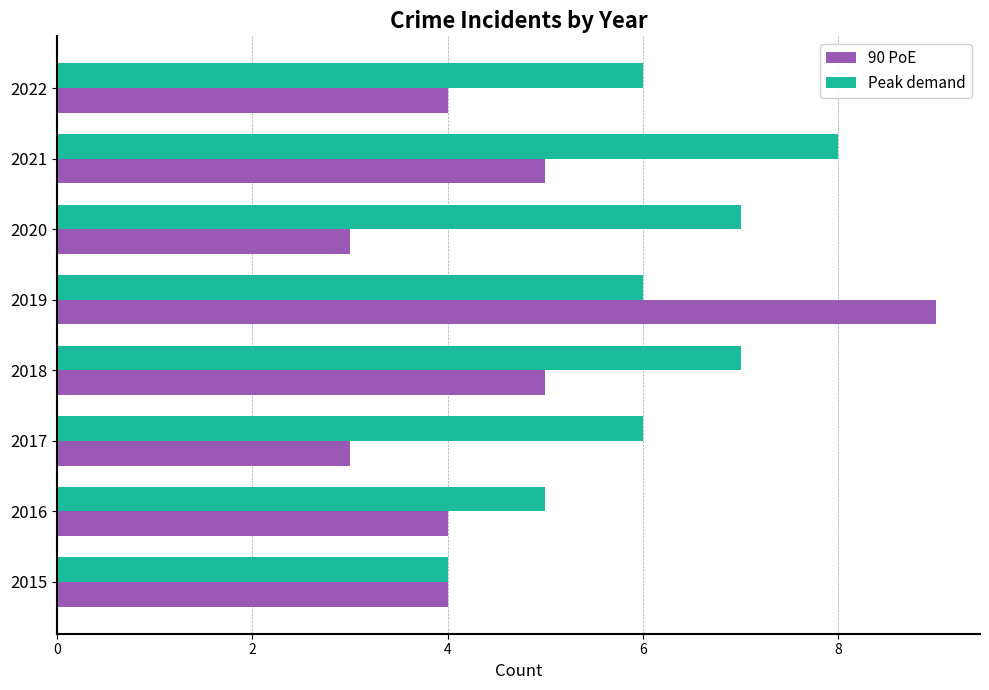

Which series has the largest total across all categories?

Peak demand